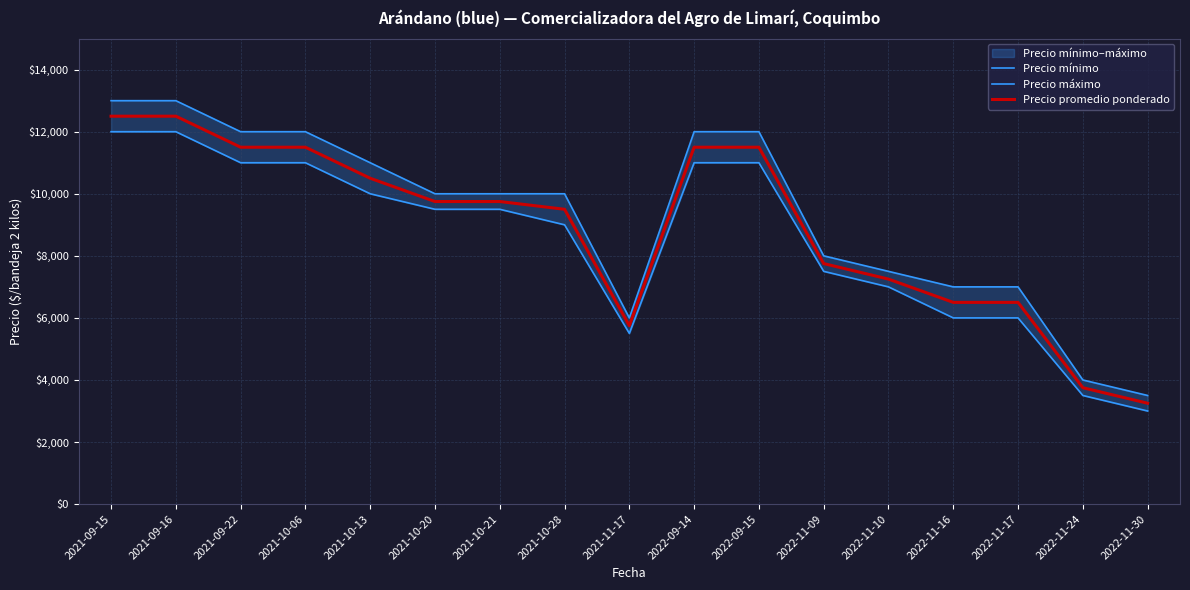

What is the difference between the highest and lowest values at 2022-11-17?

1000